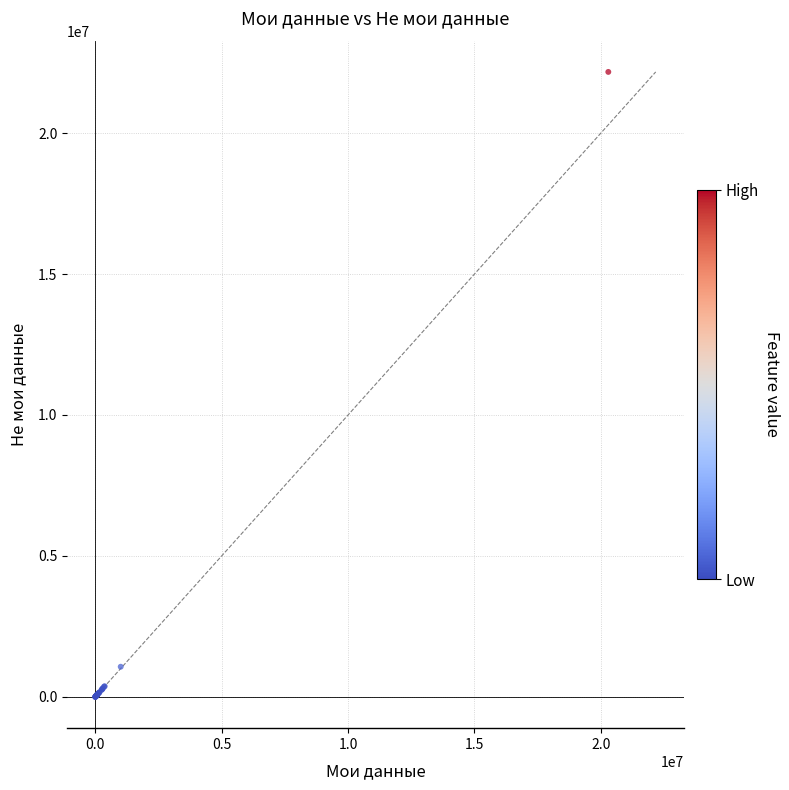

What Y value in the scatter plot is closest to 11084037?

1071119.1